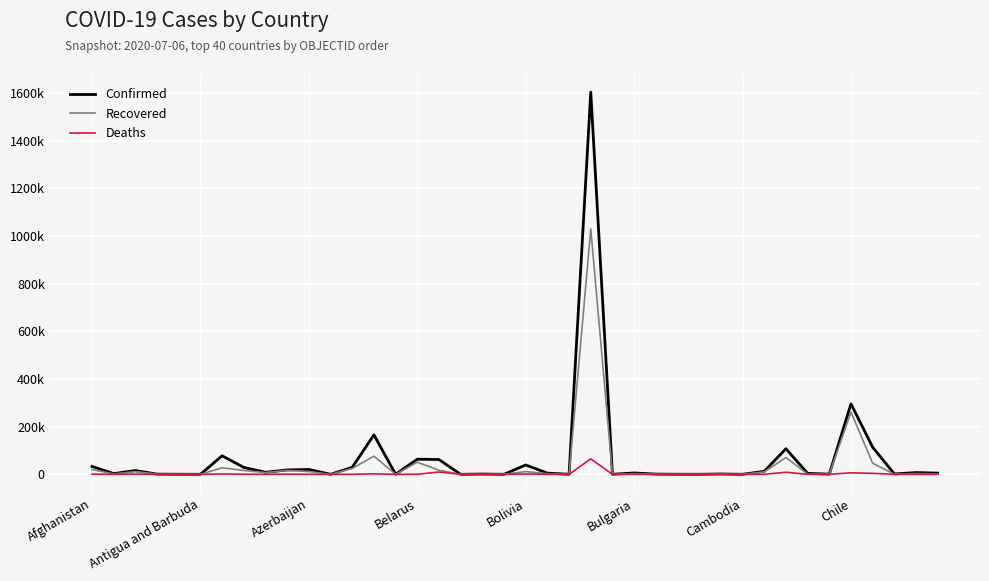

What is the difference between the maximum and minimum values in the Recovered series?

1029026